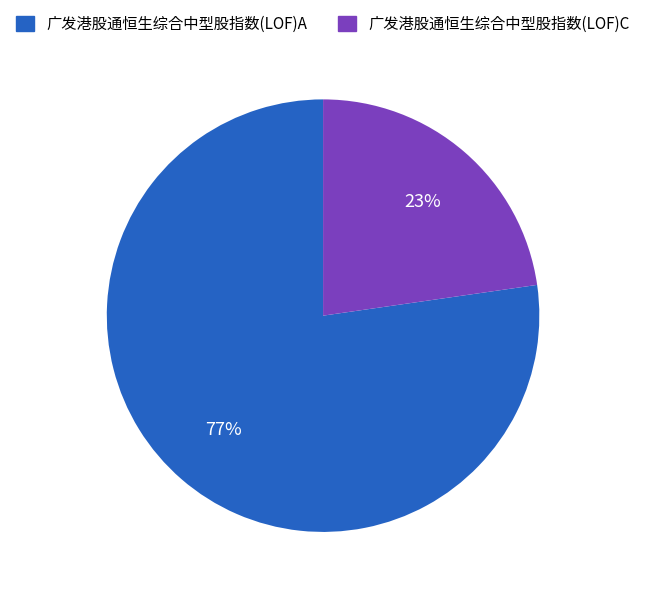

What is the largest slice in the pie chart?

广发港股通恒生综合中型股指数(LOF)A